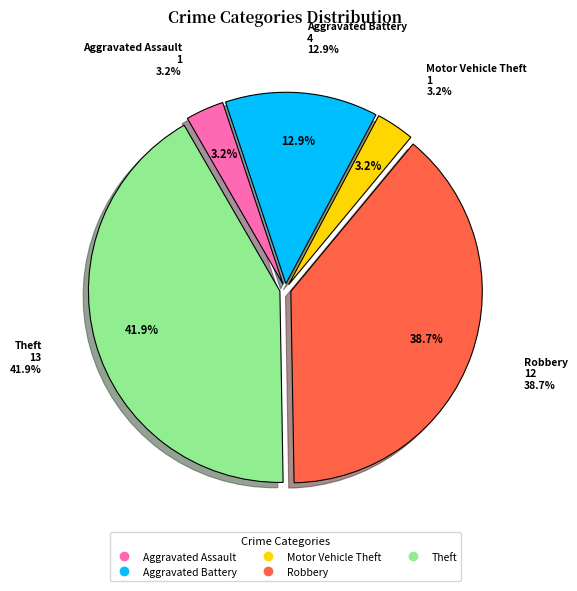

Rank the categories by value from lowest to highest.

Aggravated Assault, Motor Vehicle Theft, Aggravated Battery, Robbery, Theft